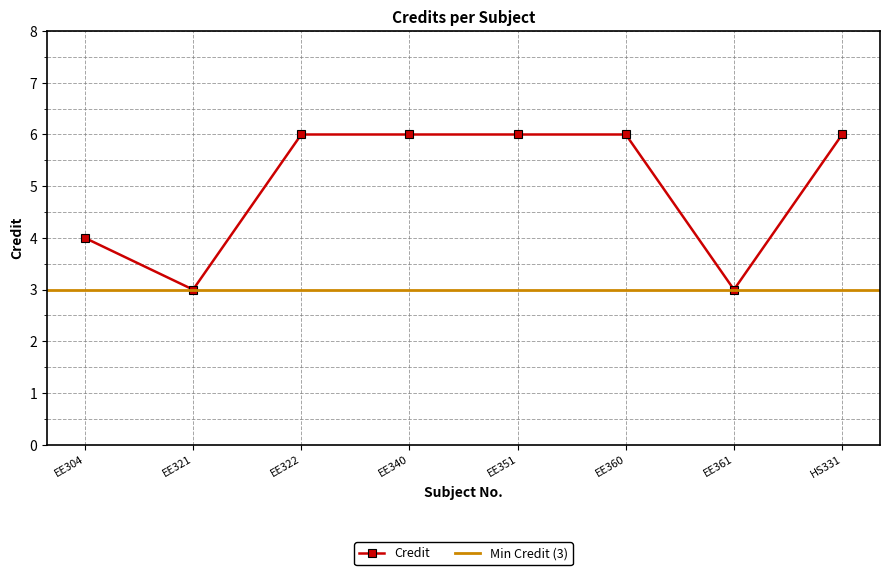

Rank the categories by value from lowest to highest.

EE321, EE361, EE304, EE322, EE340, EE351, EE360, HS331